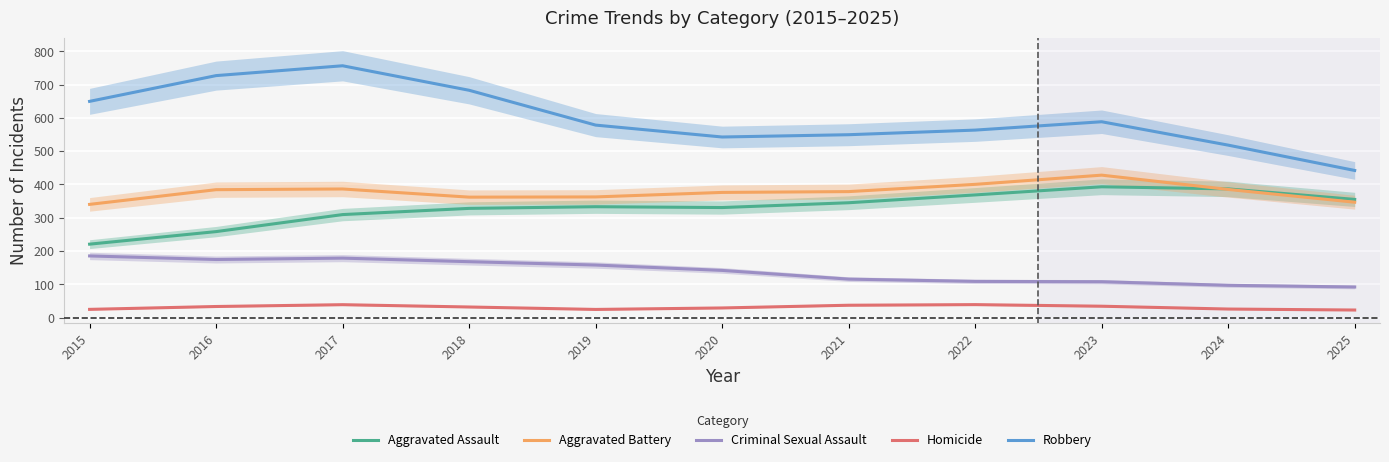

At which category is the sum across all series the highest?

2017